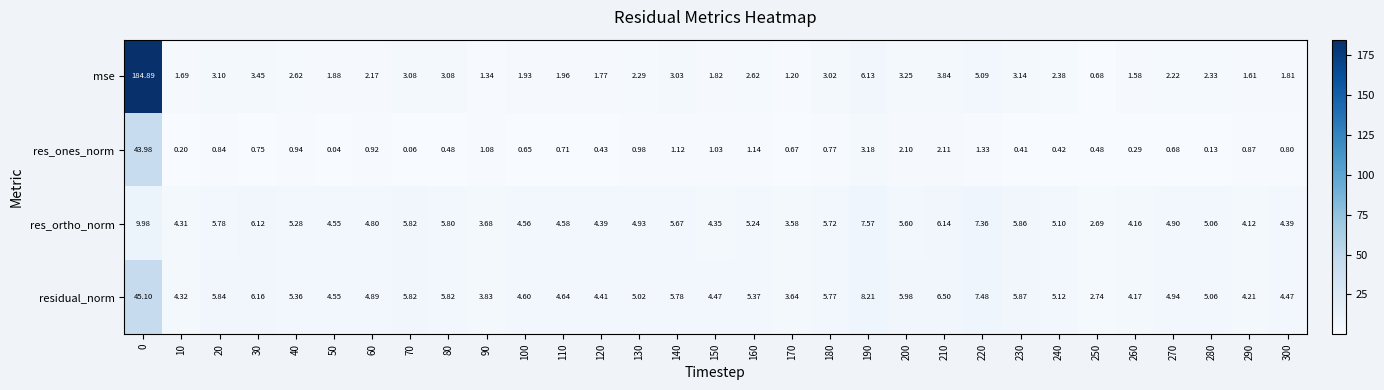

Which series has the largest range (max minus min)?

mse